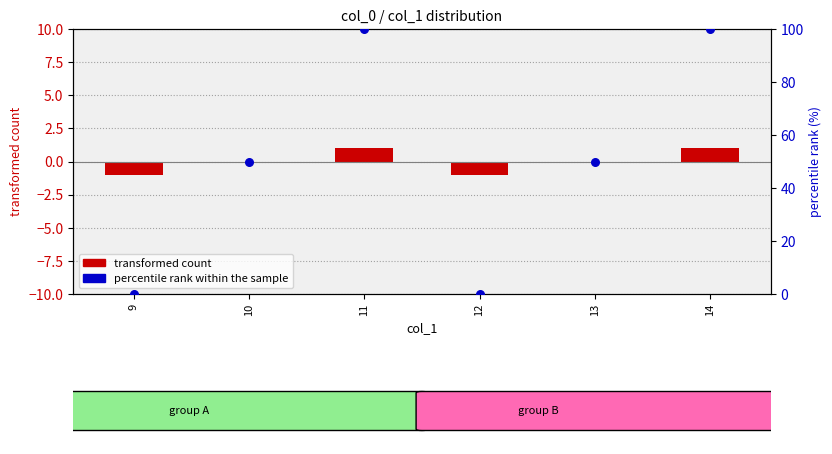

At which category is the sum across all series the highest?

11